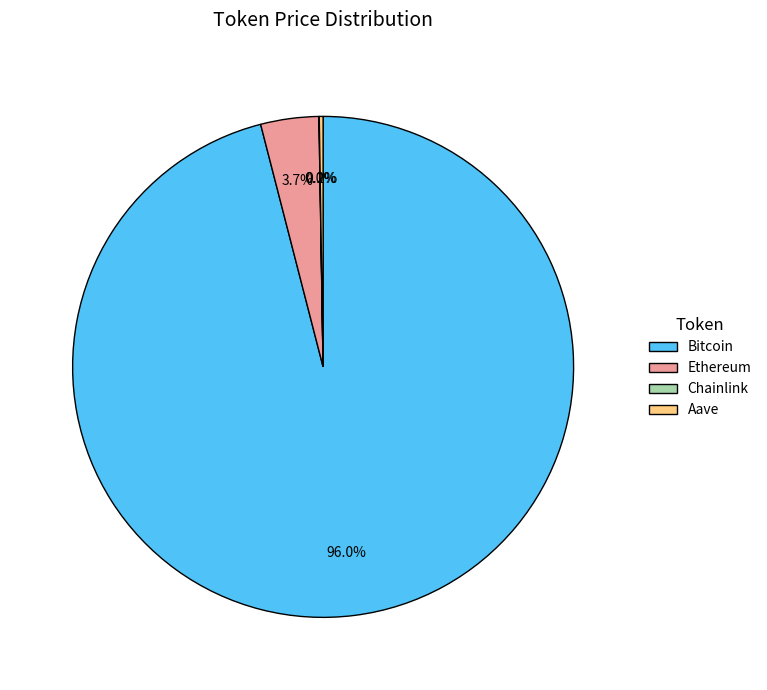

What is the largest slice in the pie chart?

Bitcoin